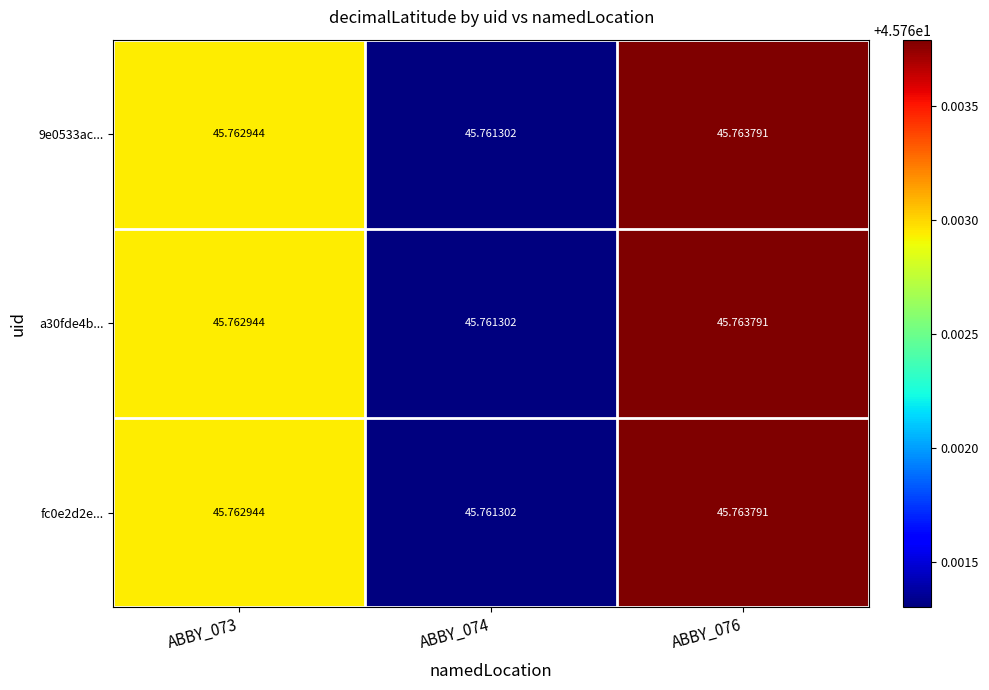

Is the value of 9e0533ac... at ABBY_076 greater than the value of fc0e2d2e... at ABBY_073?

Yes